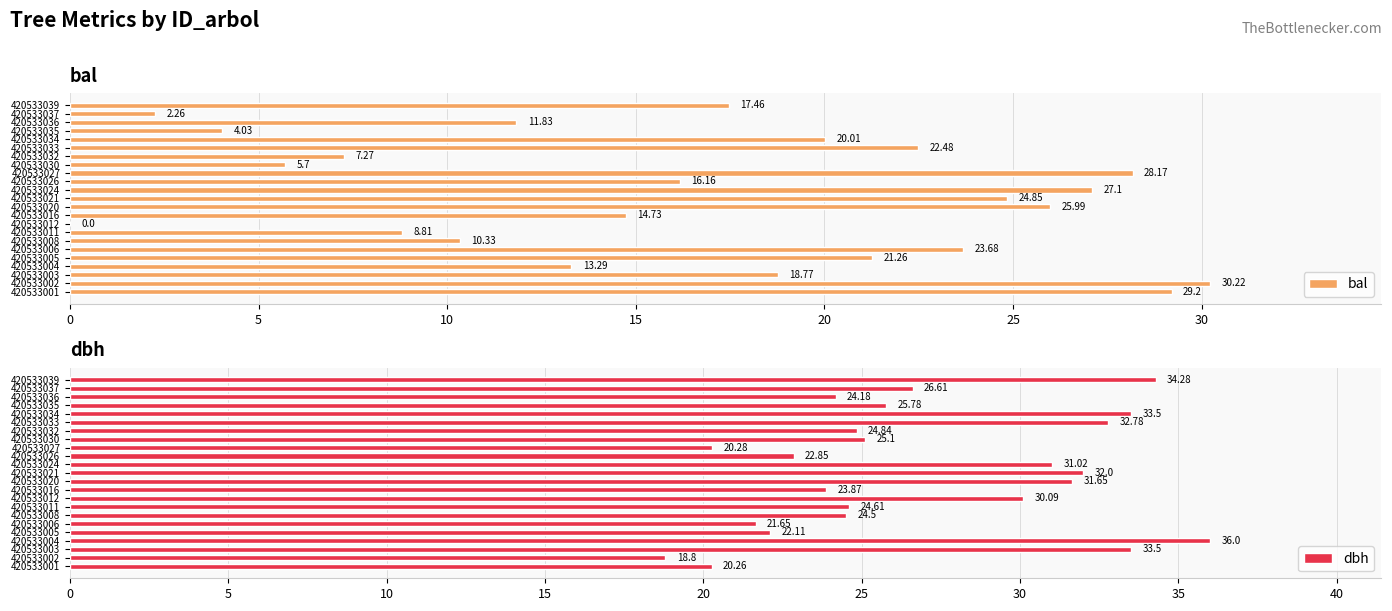

Which series has the largest total across all categories?

dbh